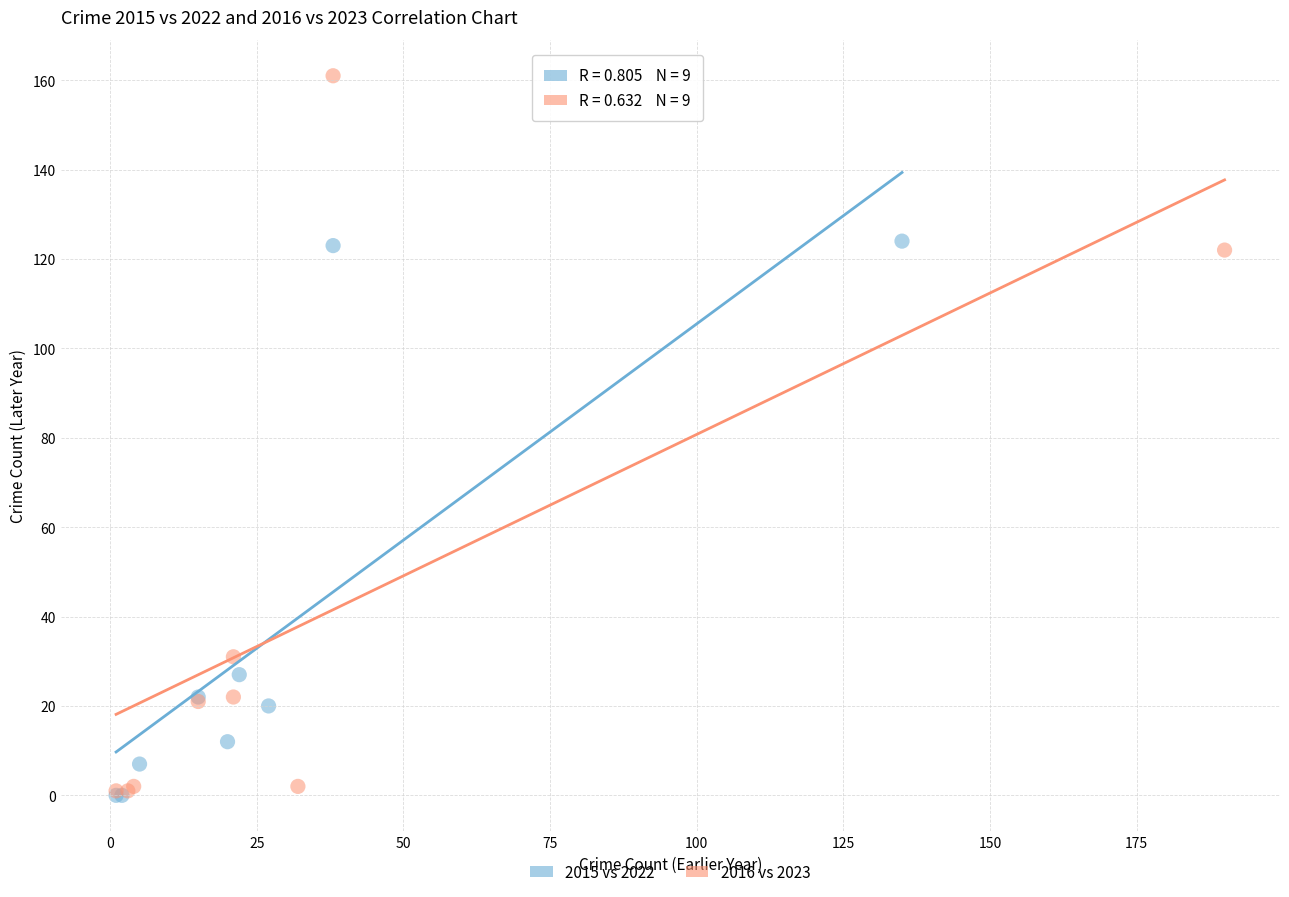

Which series has the largest Y range (max minus min)?

2016 vs 2023